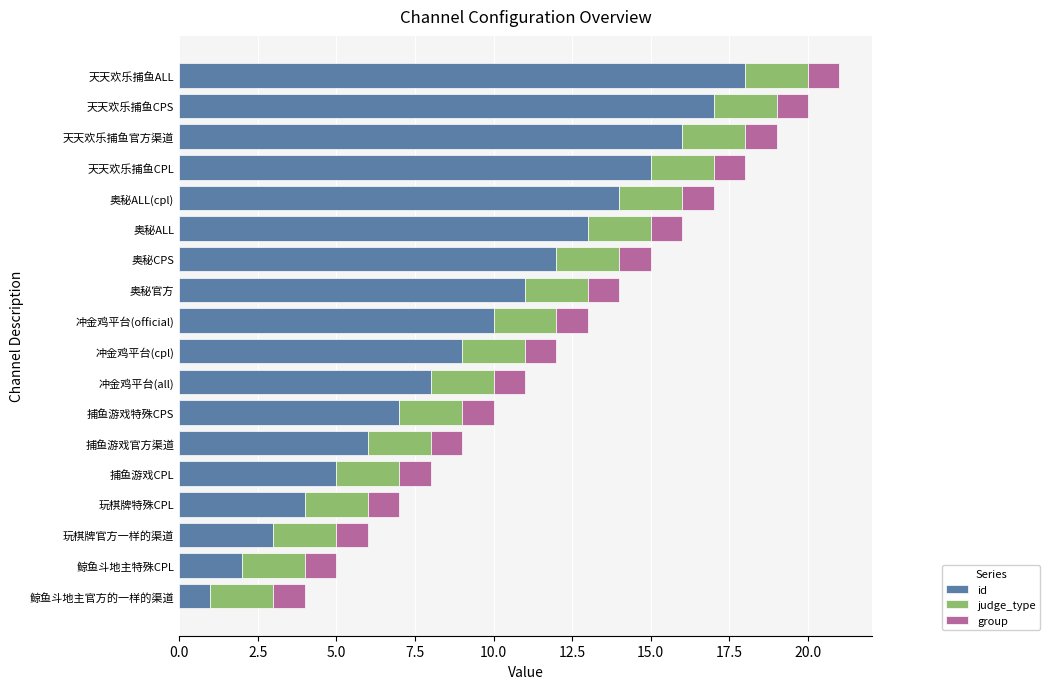

Is it true that id equals 6 at 捕鱼游戏官方渠道?

True